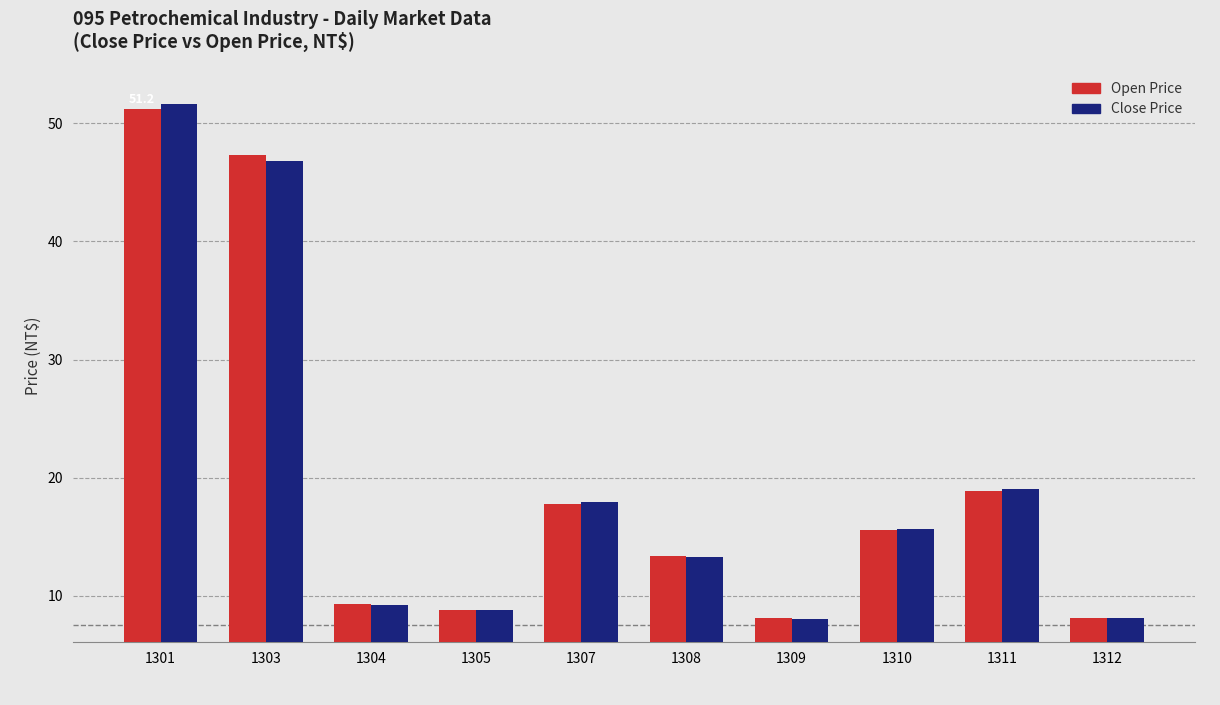

At which category is the sum across all series the highest?

1301